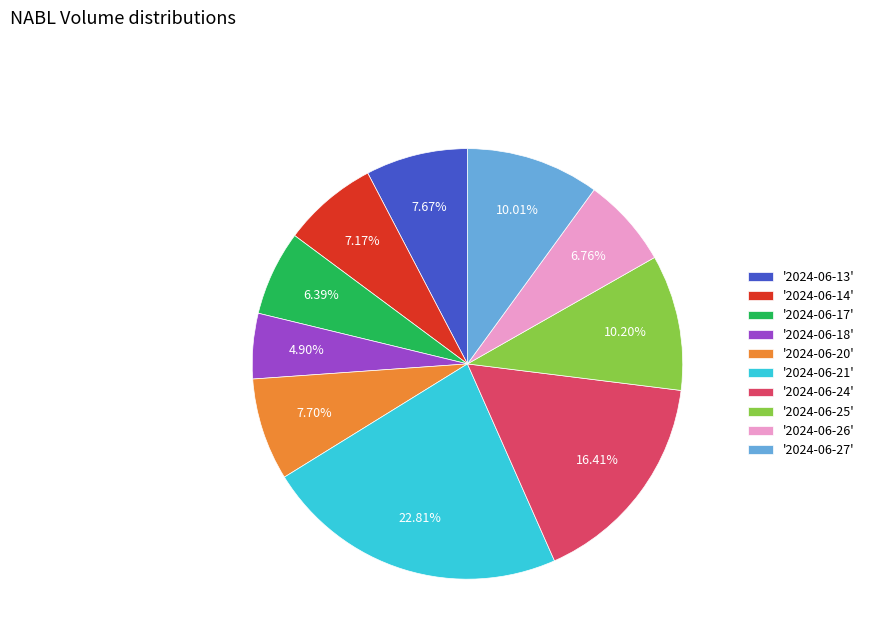

To the nearest percent, what is the average slice percentage?

10%